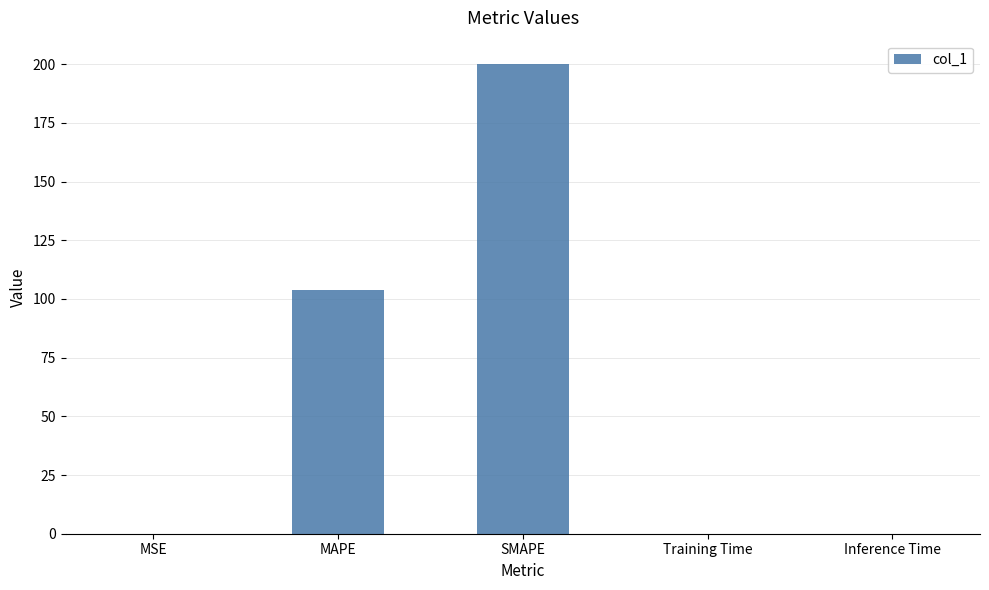

True or false: the data shows 50.5 at MAPE.

False